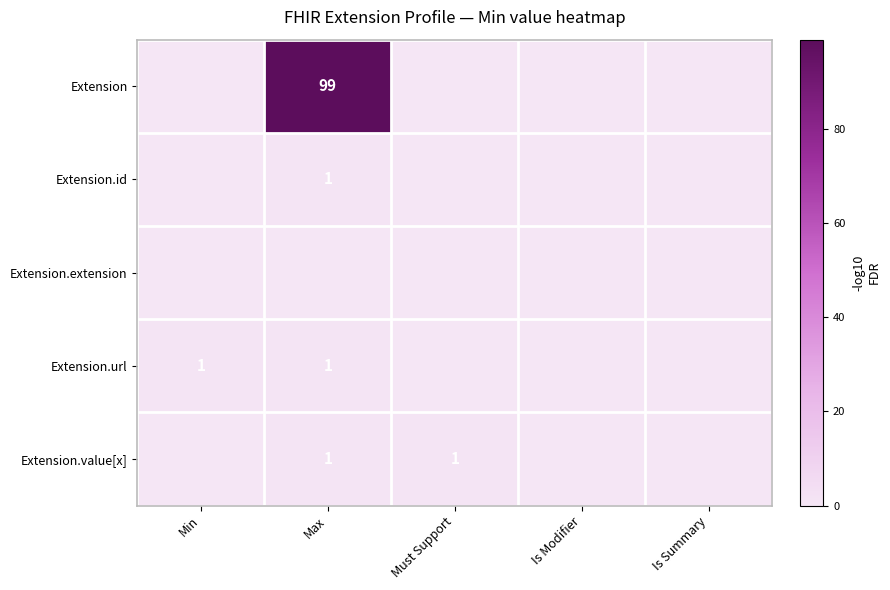

The Extension.value[x] series shows 0 at Must Support. True or false?

False